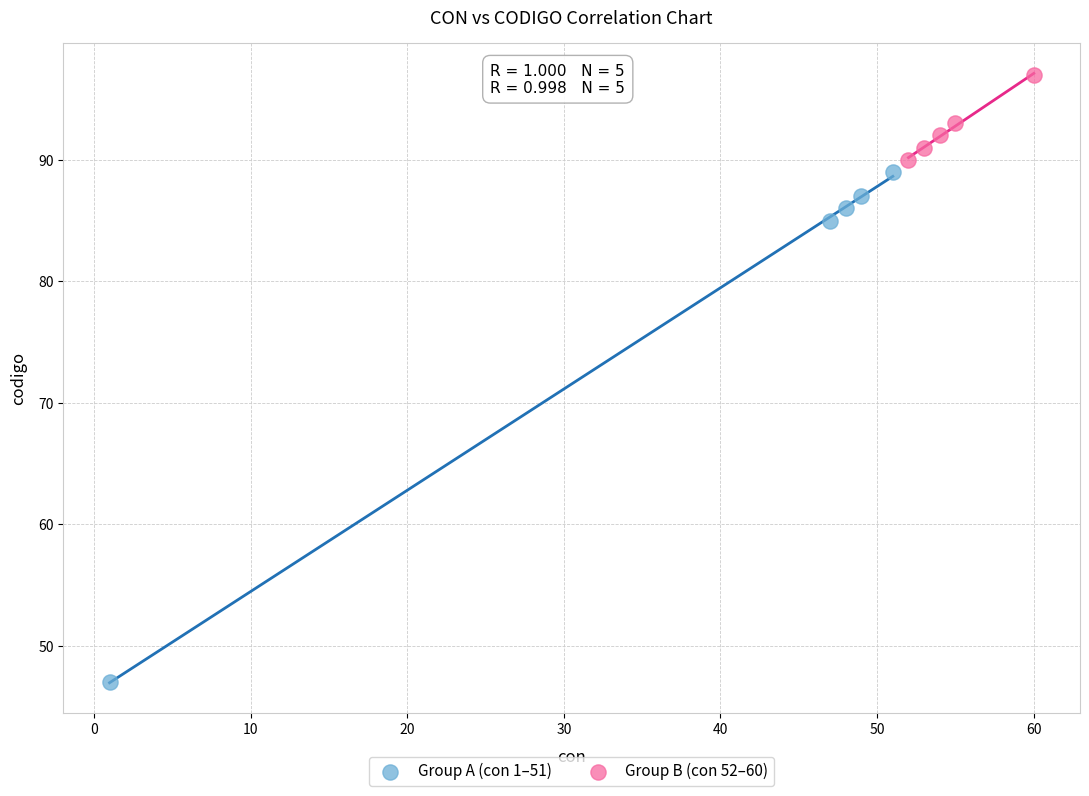

Which series has the largest Y range (max minus min)?

Group A (con 1–51)